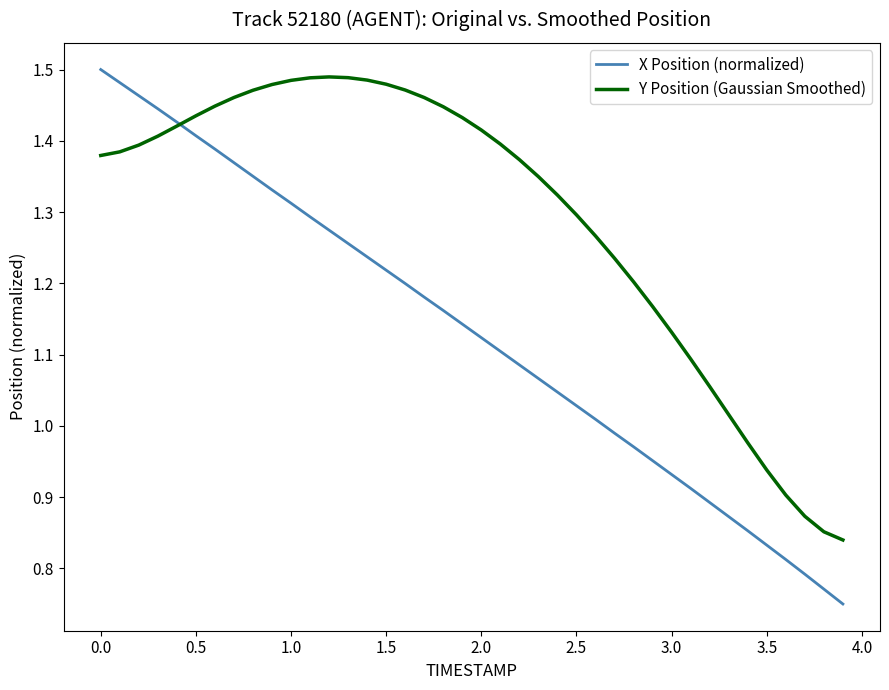

True or false: Y Position (Gaussian Smoothed) has more than 0 interior local peaks.

True